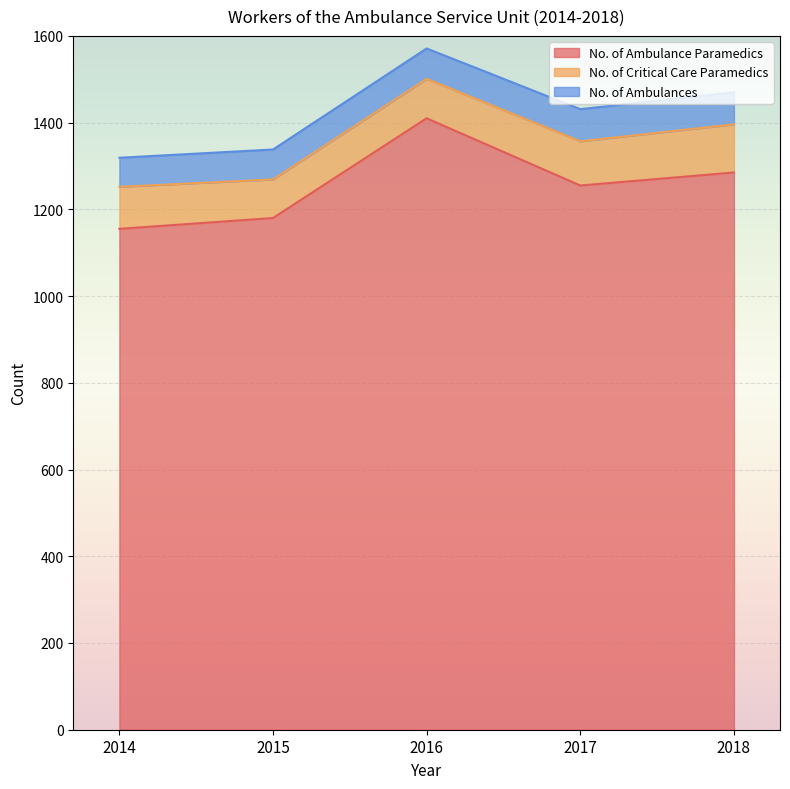

True or false: No. of Critical Care Paramedics and No. of Ambulances intersect in this chart.

False